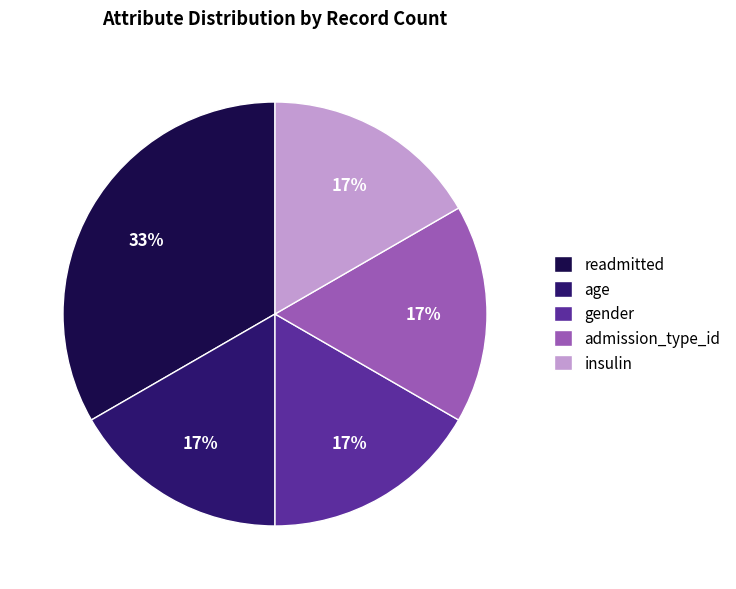

To the nearest percent, what is the combined percentage of readmitted and admission_type_id?

50%